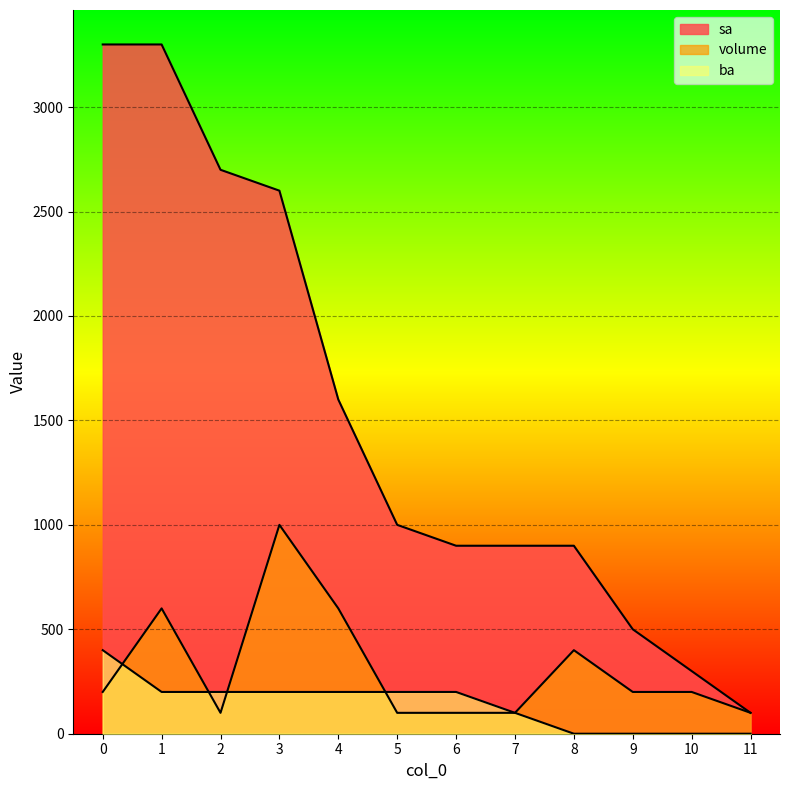

True or false: sa and ba intersect in this chart.

False